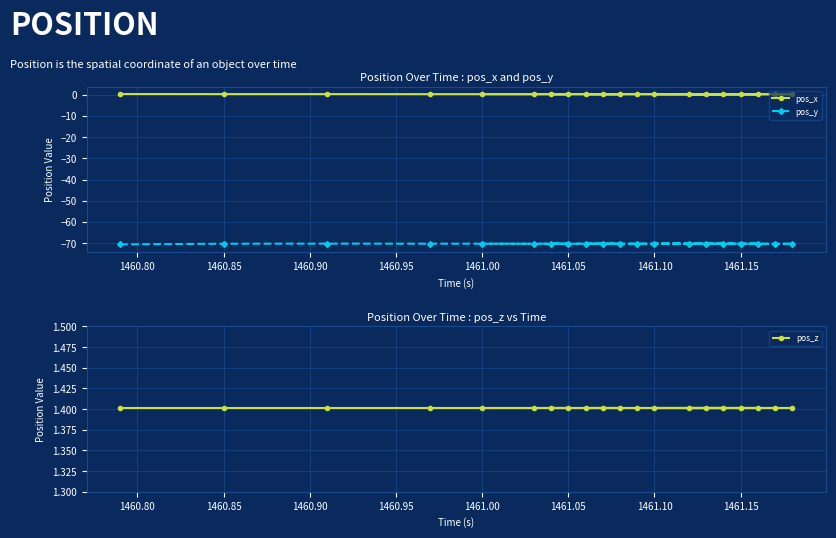

What is the minimum value for pos_z?

1.4